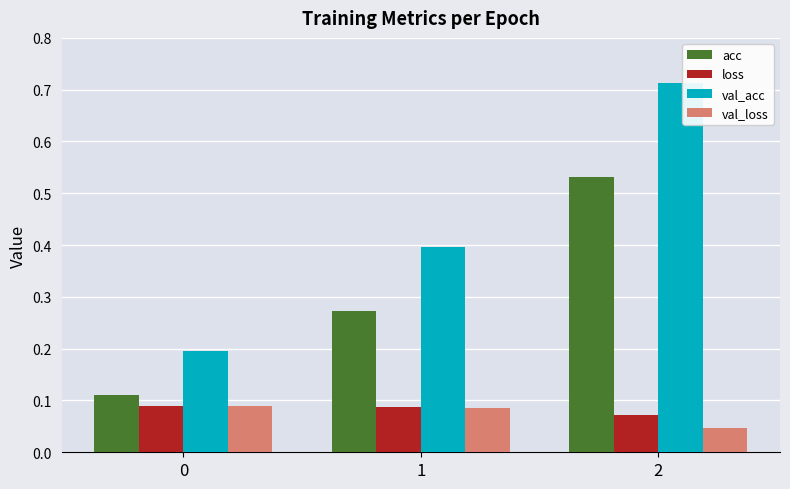

Which label corresponds to the smallest value in the chart?

2